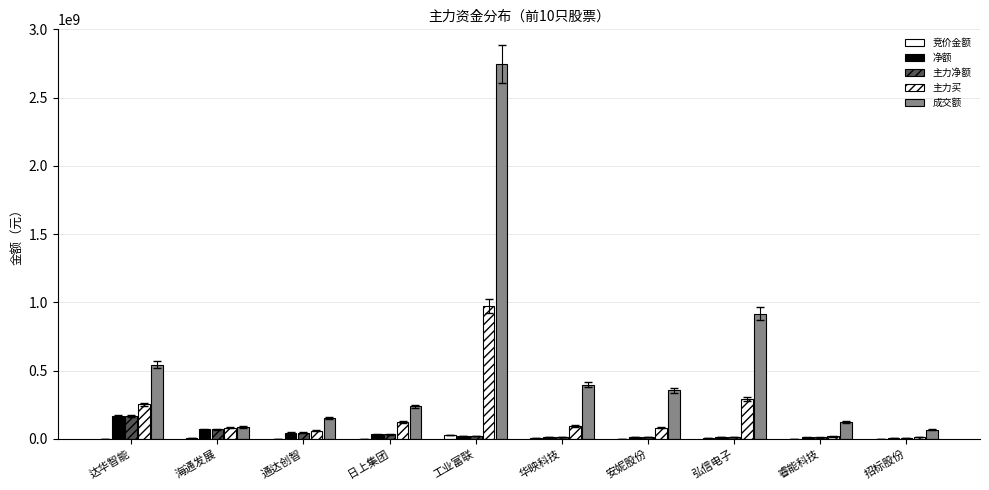

The 竞价金额 series shows 7464943 at 工业富联. True or false?

False